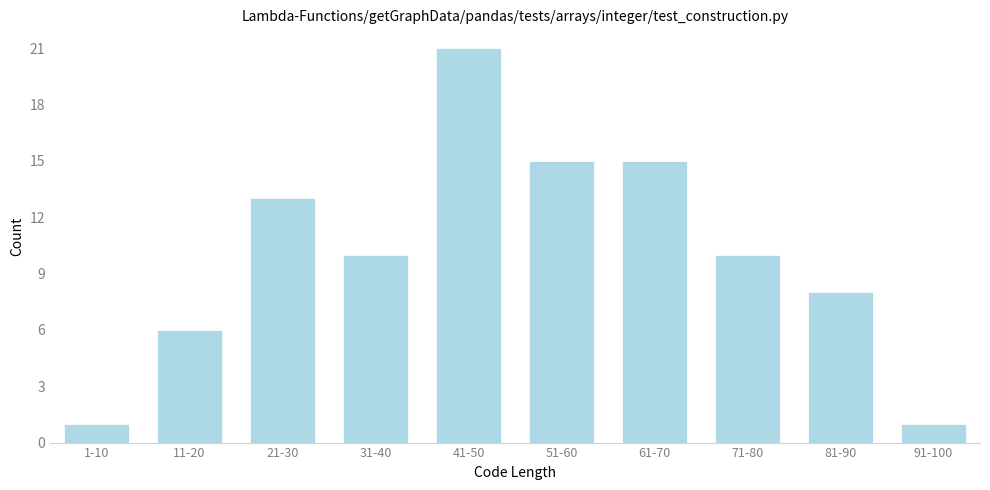

Reading left to right, list all the values displayed in this chart.

1-10=1	11-20=6	21-30=13	31-40=10	41-50=21	51-60=15	61-70=15	71-80=10	81-90=8	91-100=1